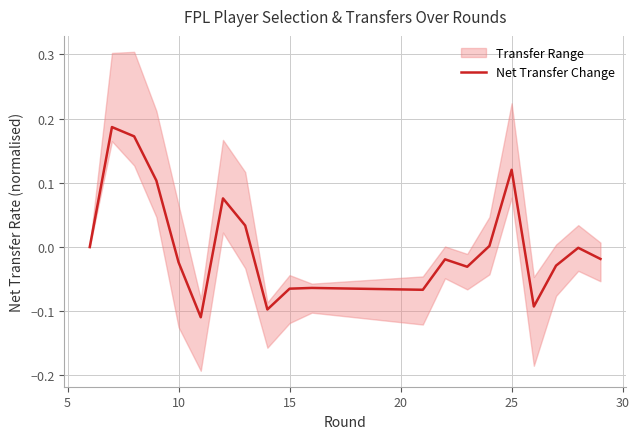

What is the difference between the second highest and second lowest values?

0.3